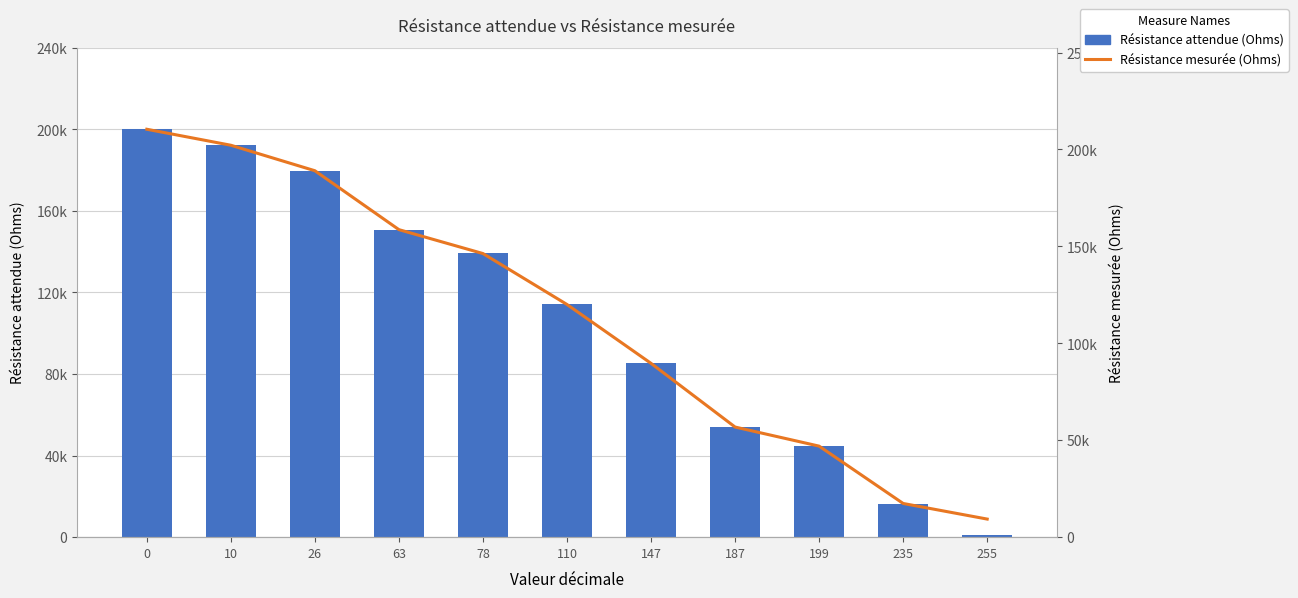

Rank the categories by Résistance attendue (Ohms) value from highest to lowest.

0, 10, 26, 63, 78, 110, 147, 187, 199, 235, 255